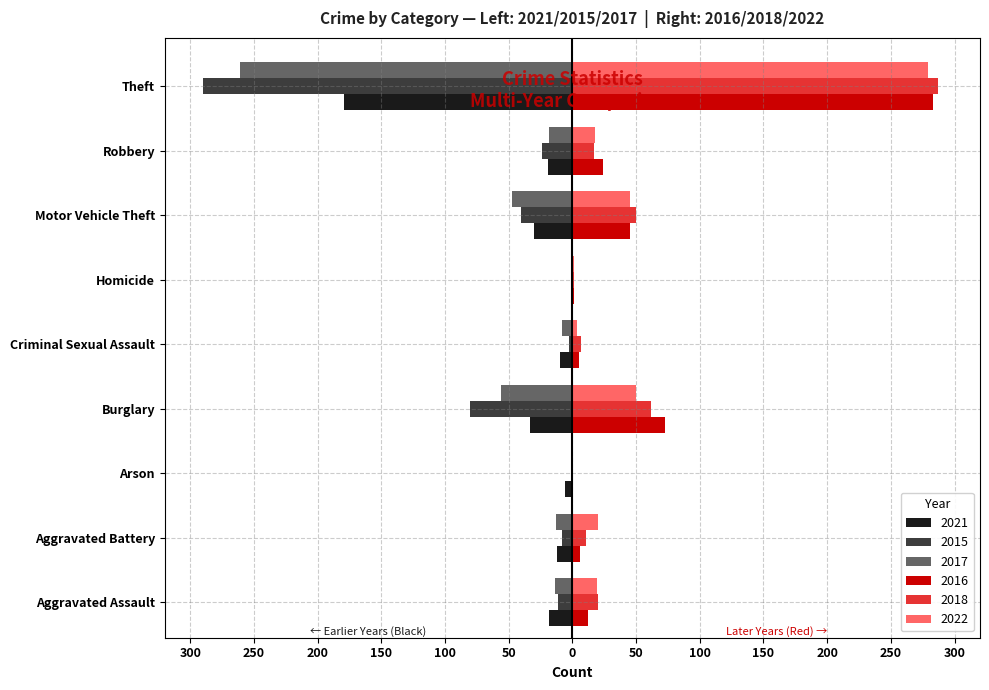

What are all the series names shown in the legend?

2021, 2015, 2017, 2016, 2018, 2022